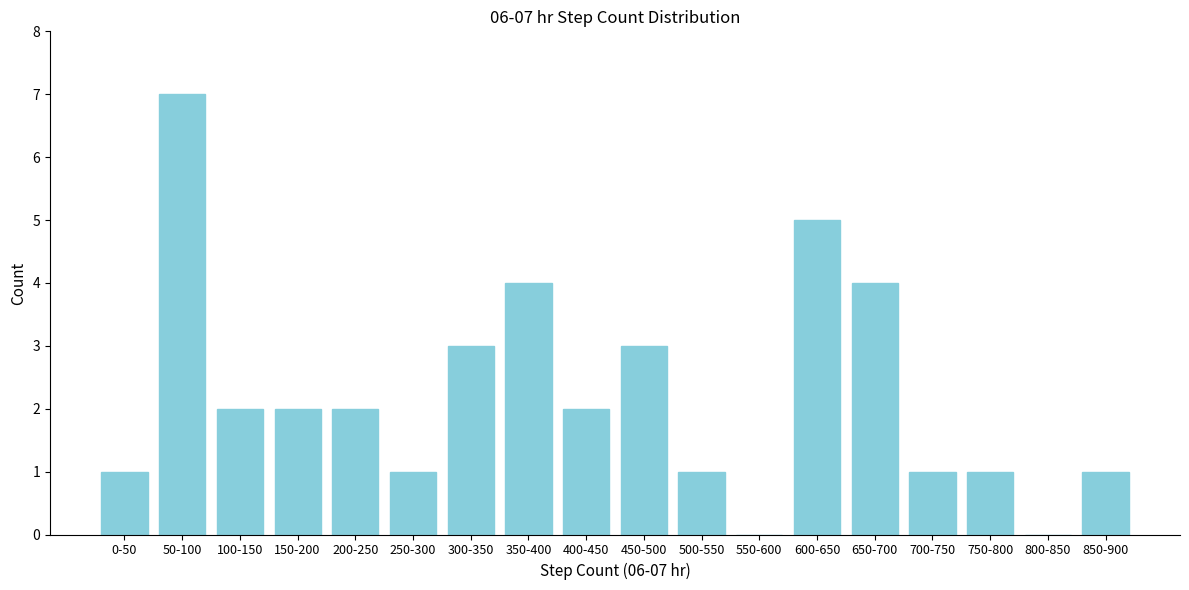

Reading left to right, extract all data points from this chart.

0-50=1	50-100=7	100-150=2	150-200=2	200-250=2	250-300=1	300-350=3	350-400=4	400-450=2	450-500=3	500-550=1	550-600=0	600-650=5	650-700=4	700-750=1	750-800=1	800-850=0	850-900=1